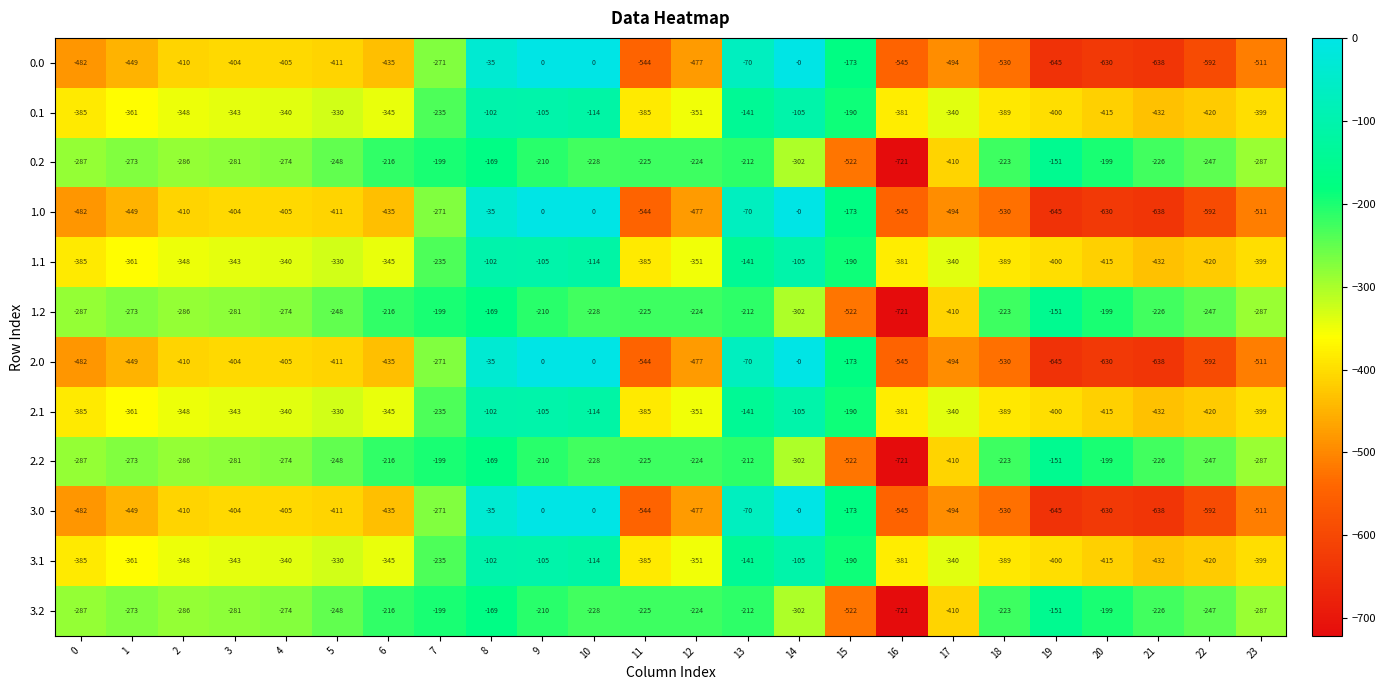

Where is 0.1 nearest to the value -267?

7